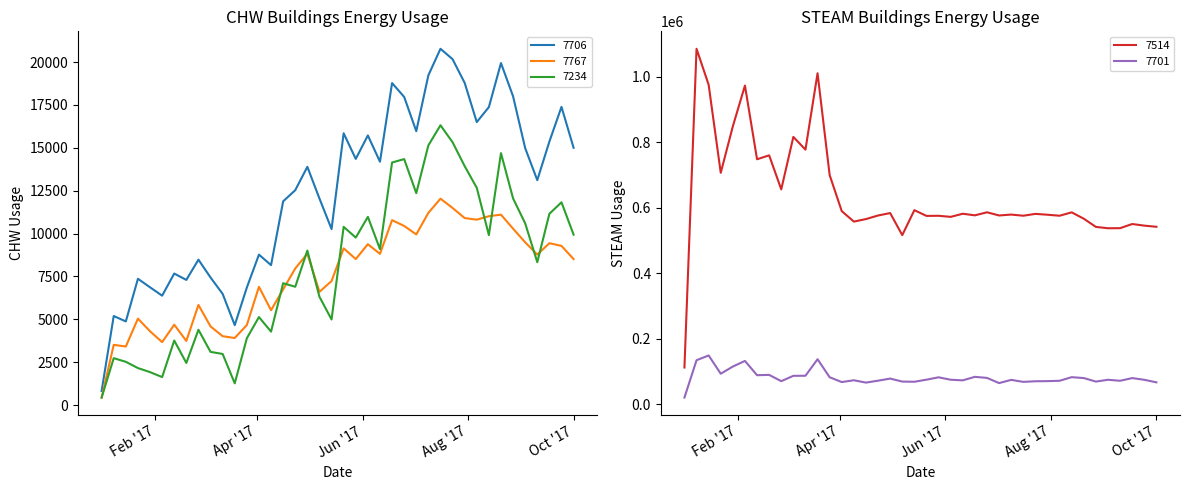

What is the minimum value shown in the chart?

442.2